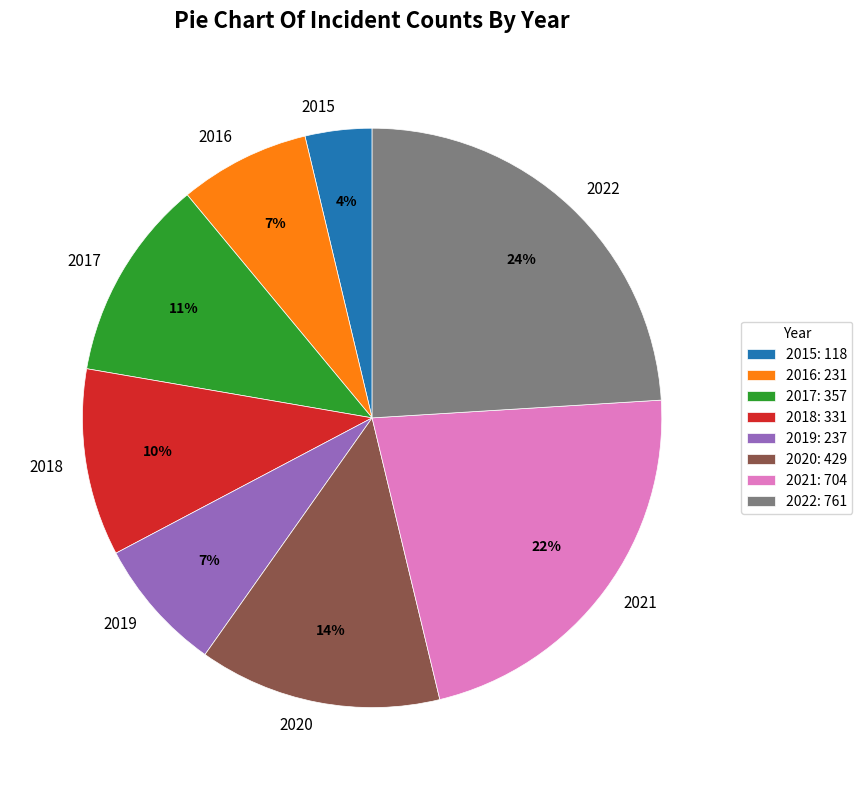

Does 2016 represent more than half of the total?

No